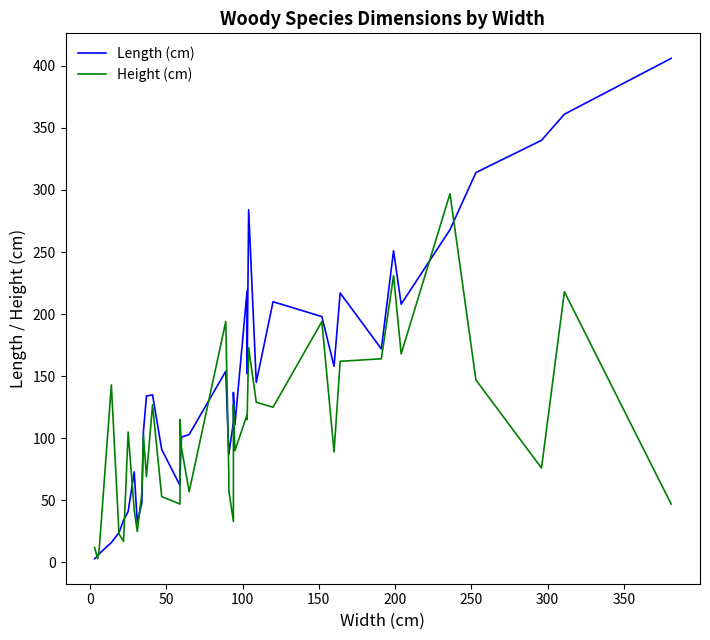

How many lines are shown in the chart?

2